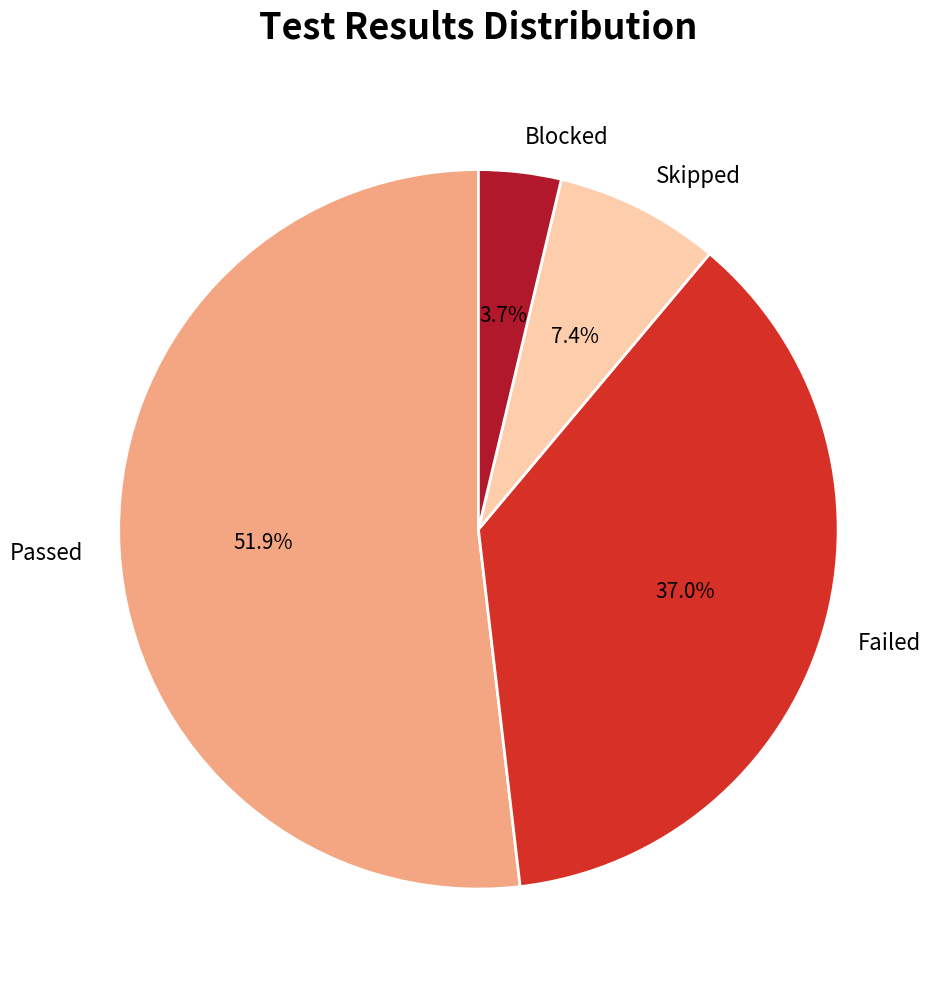

Which category has the smallest portion of the pie?

Blocked